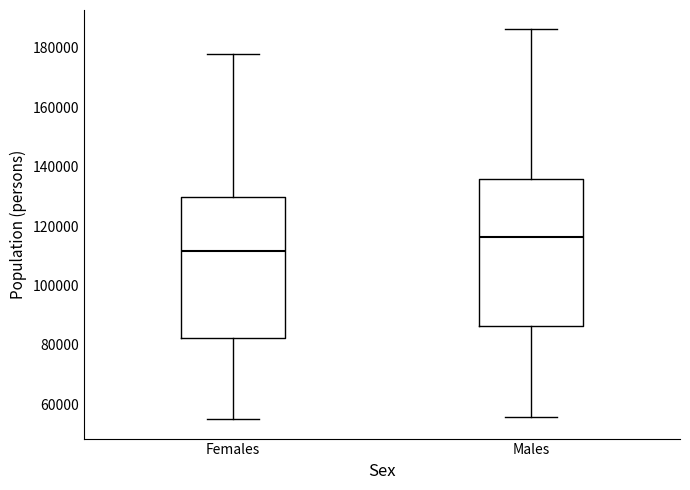

Reading left to right, read every box against the y-axis: the position of its median line, the range the box covers, and the ends of its whiskers. The values are not printed on the chart, so give them approximately, as read against the axis.

Females: median 112000, box 82000 to 130000, whiskers 54000 to 178000
Males: median 116000, box 86000 to 136000, whiskers 56000 to 186000